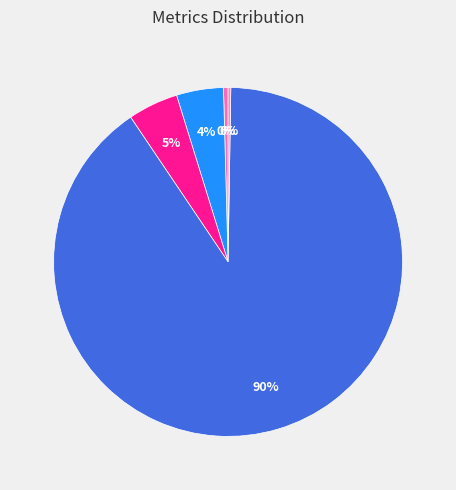

Which category has the biggest portion of the pie?

Training Time